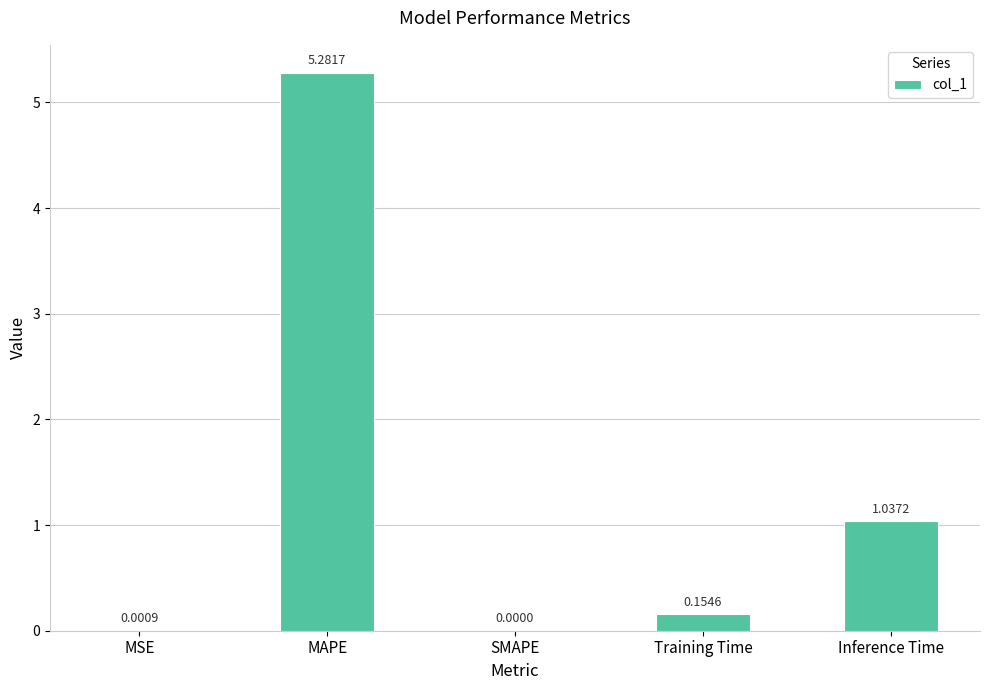

At which category does the chart reach its peak across all series?

MAPE